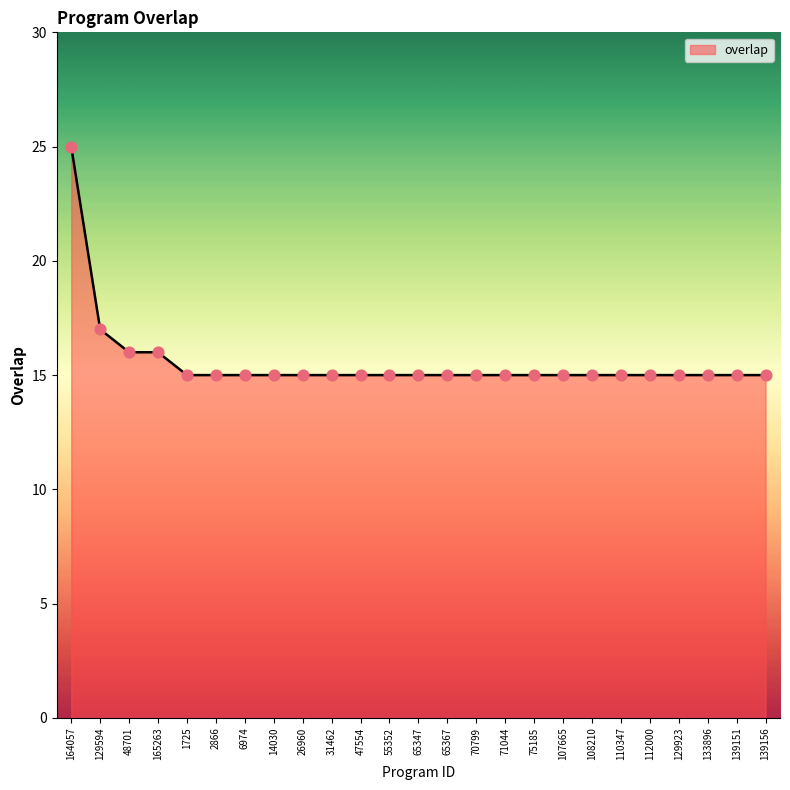

Approximately how many times larger is the value at 139156 compared to 165263?

0.9